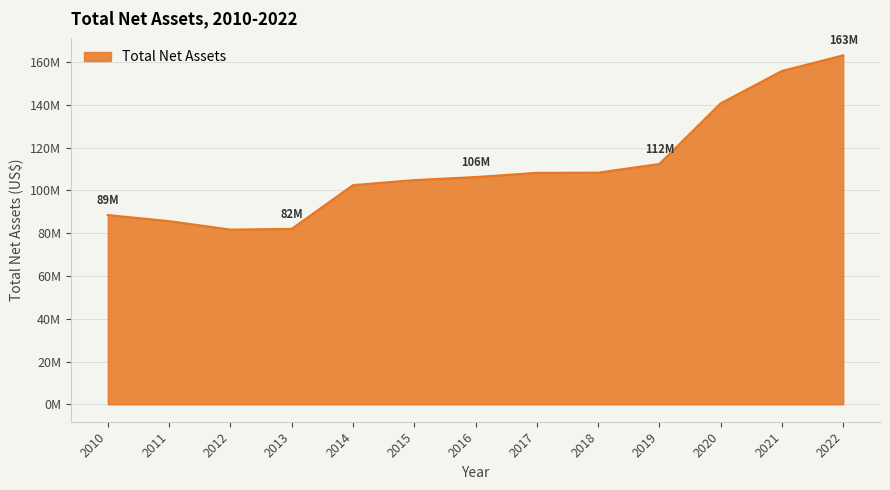

Does the chart display data point markers on the line(s)?

No